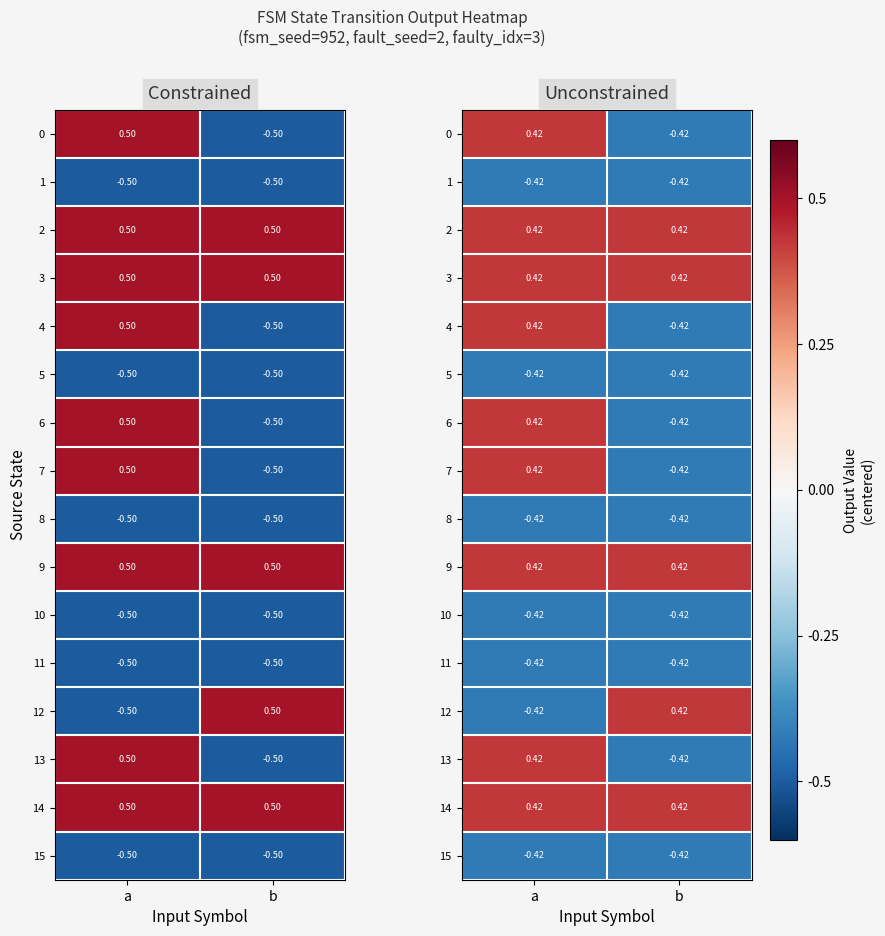

What is the spread (max minus min) of values at b?

0.8